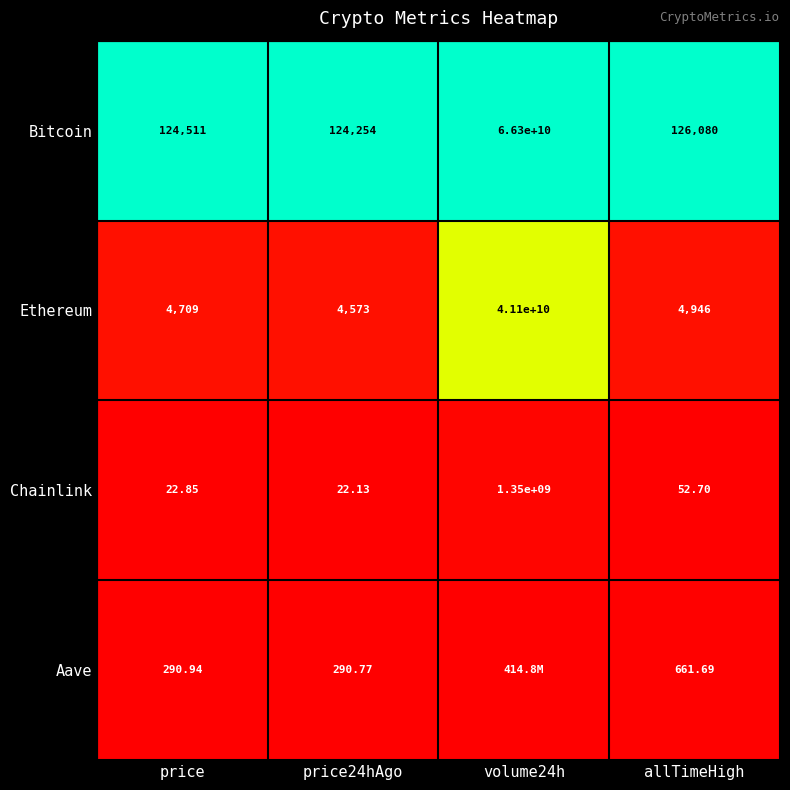

Which series changed the most between price24hAgo and allTimeHigh?

Bitcoin